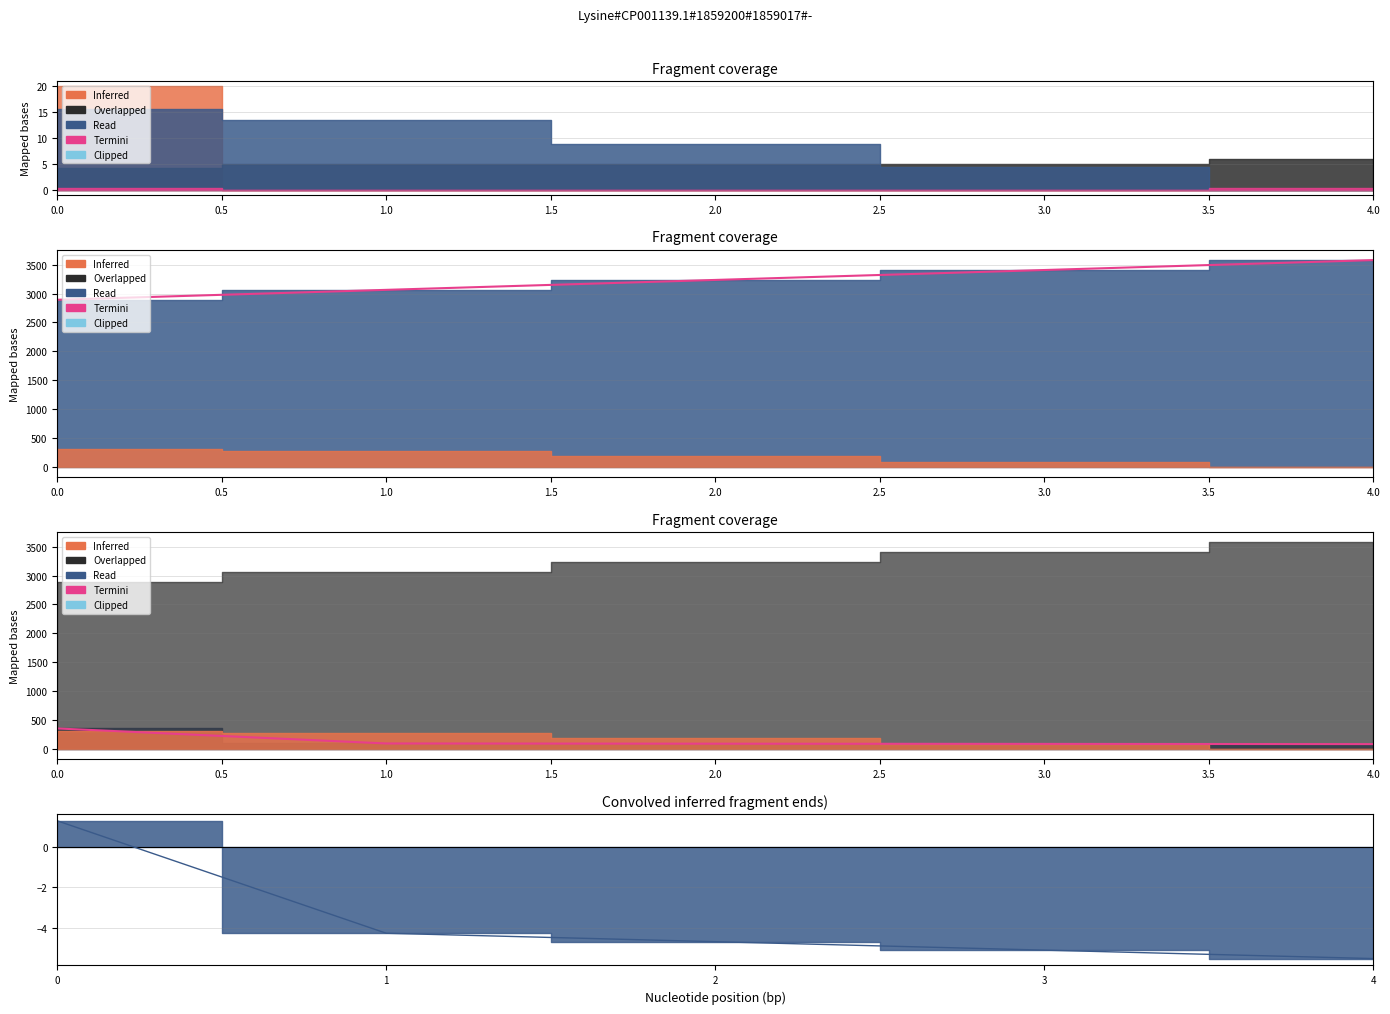

True or false: signal and Termini cross at least once.

False